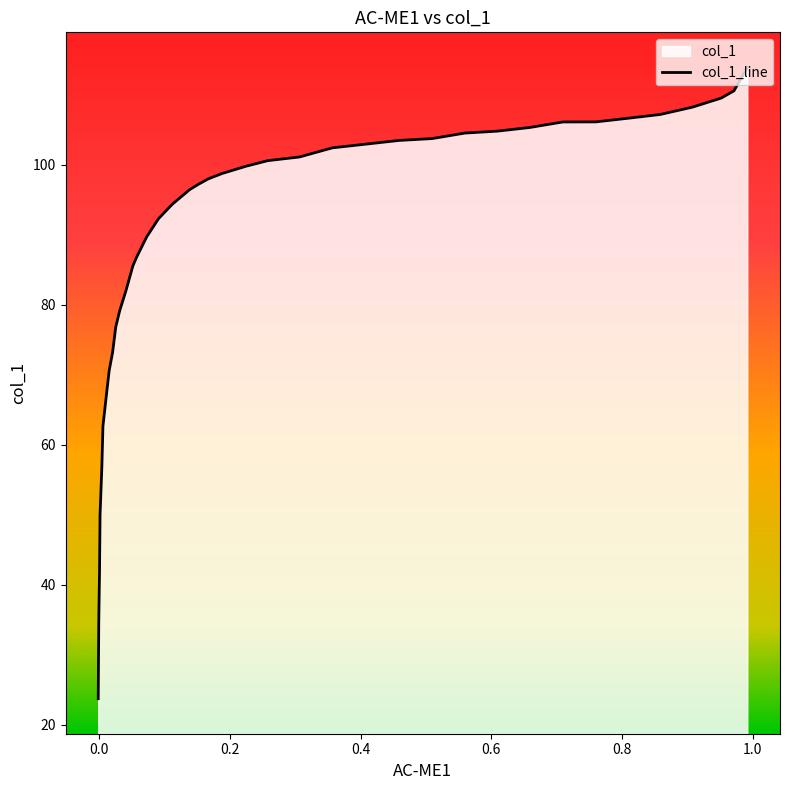

Reading right to left, transcribe all the data shown in this chart.

113.9	110.5	109.5	108.2	107.2	106.6	106.1	106.1	105.3	104.8	104.5	103.7	103.5	102.9	102.4	101.1	100.6	99.8	98.7	98.0	97.2	96.4	94.3	92.3	89.7	86.9	85.6	82.0	79.1	76.8	73.2	70.6	67.0	62.6	57.0	50.0	42.0	34.5	23.7